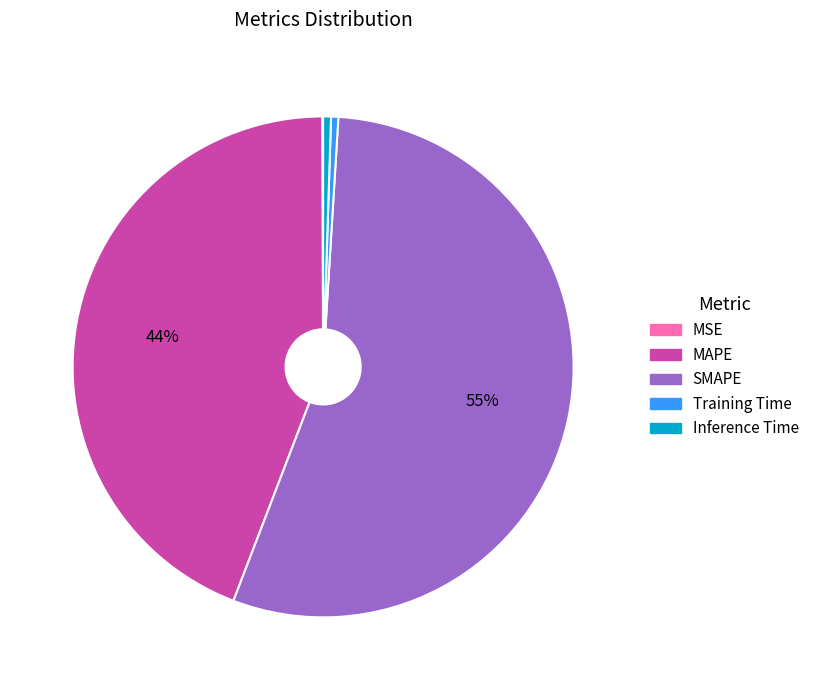

What is the largest slice in the pie chart?

SMAPE